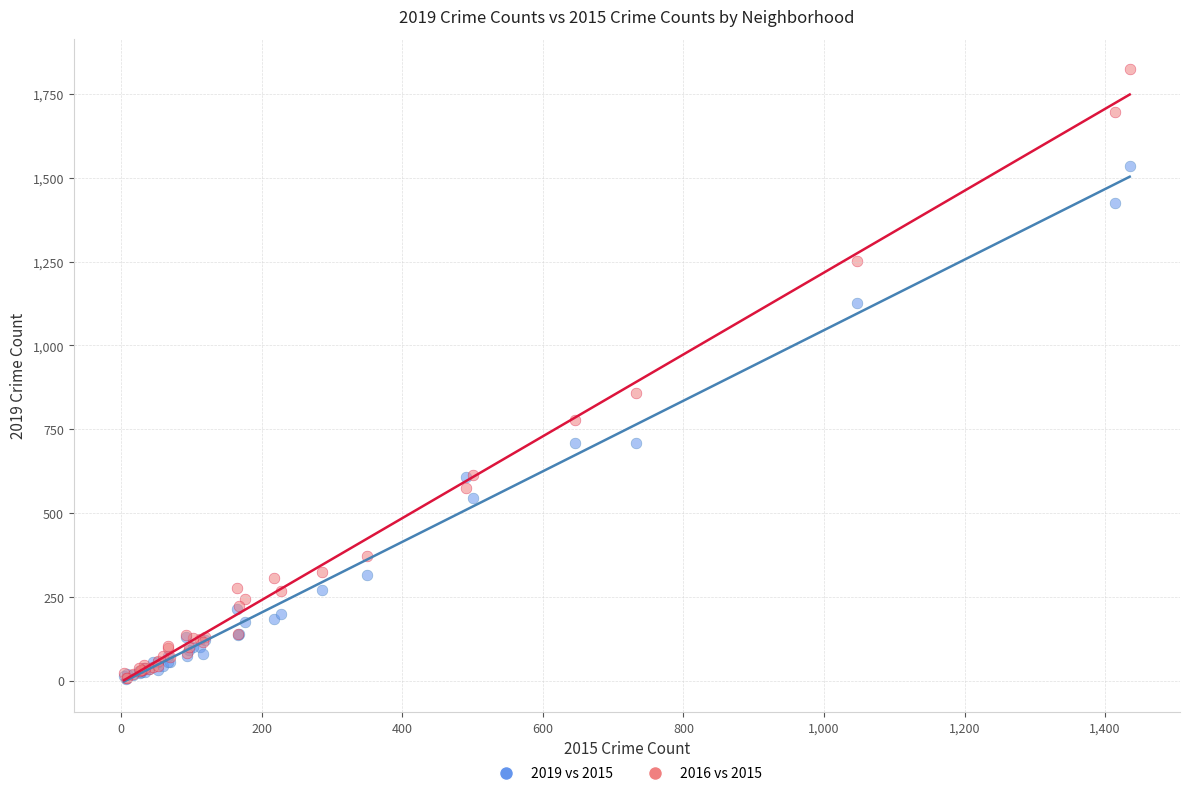

Which series reaches the maximum Y coordinate?

2016 vs 2015